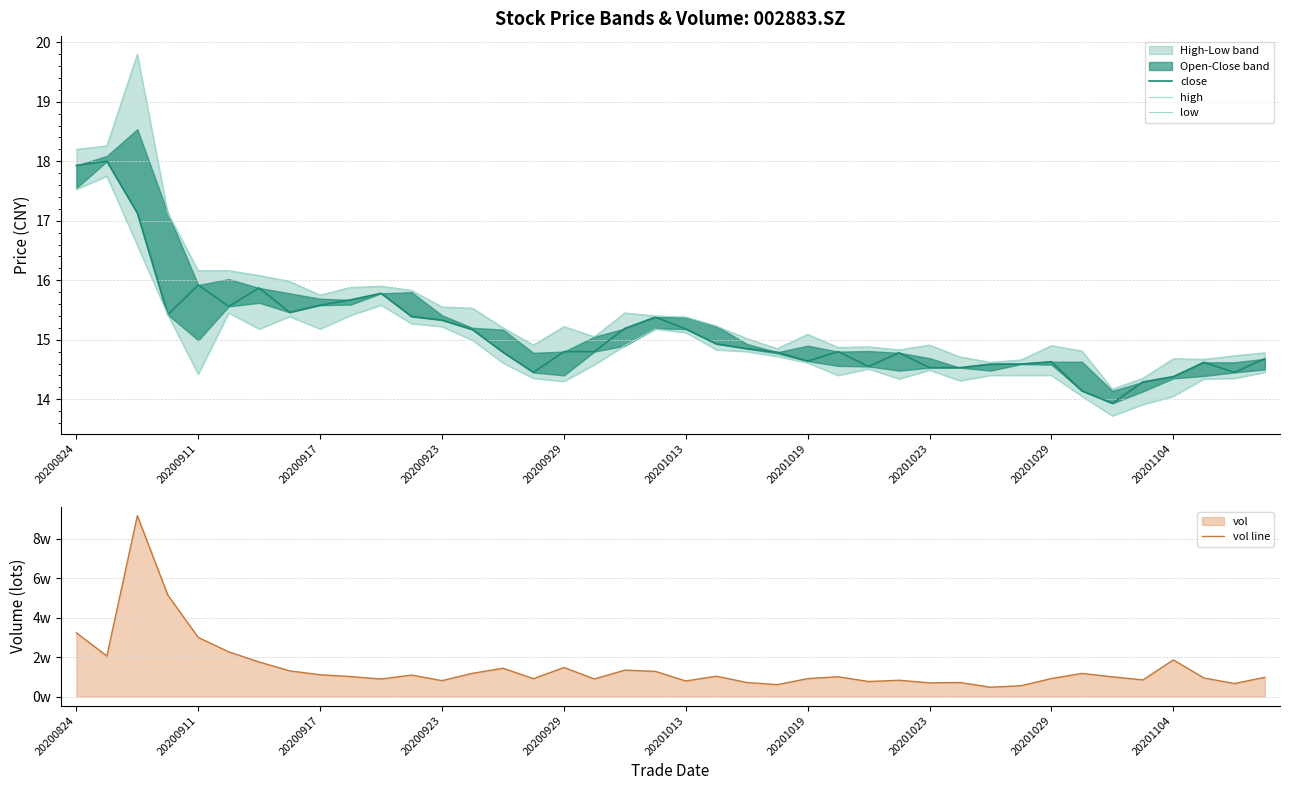

True or false: low and close cross at least once.

False